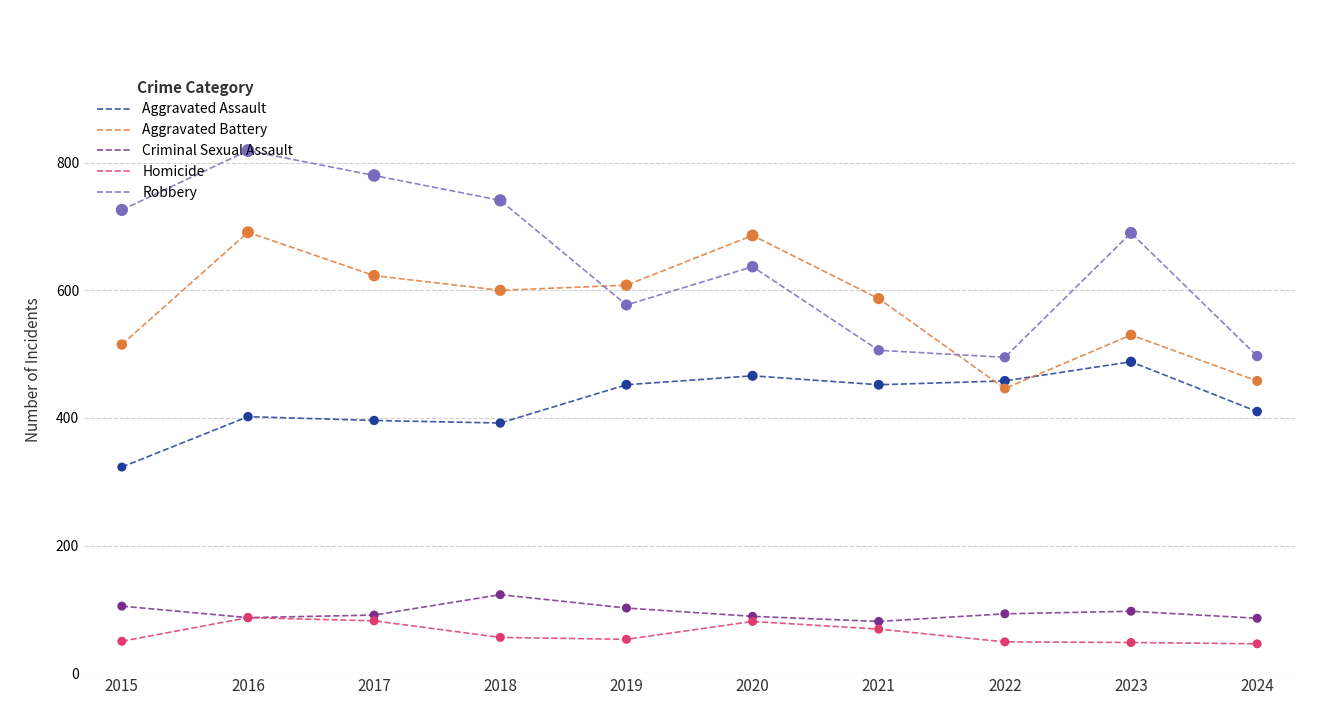

What is the spread (max minus min) of values at 2015?

676